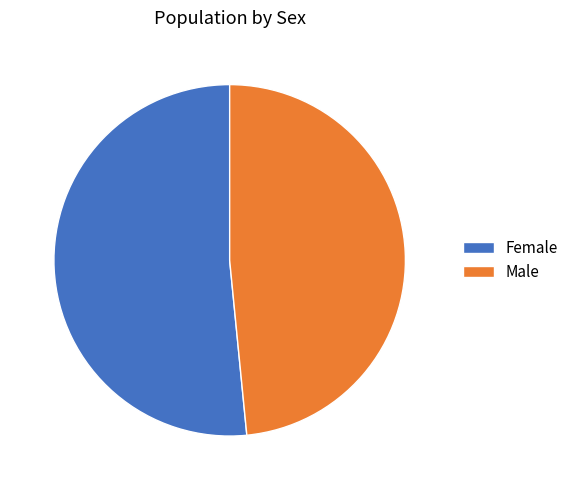

Combined, do Female and Male account for over 50%?

Yes